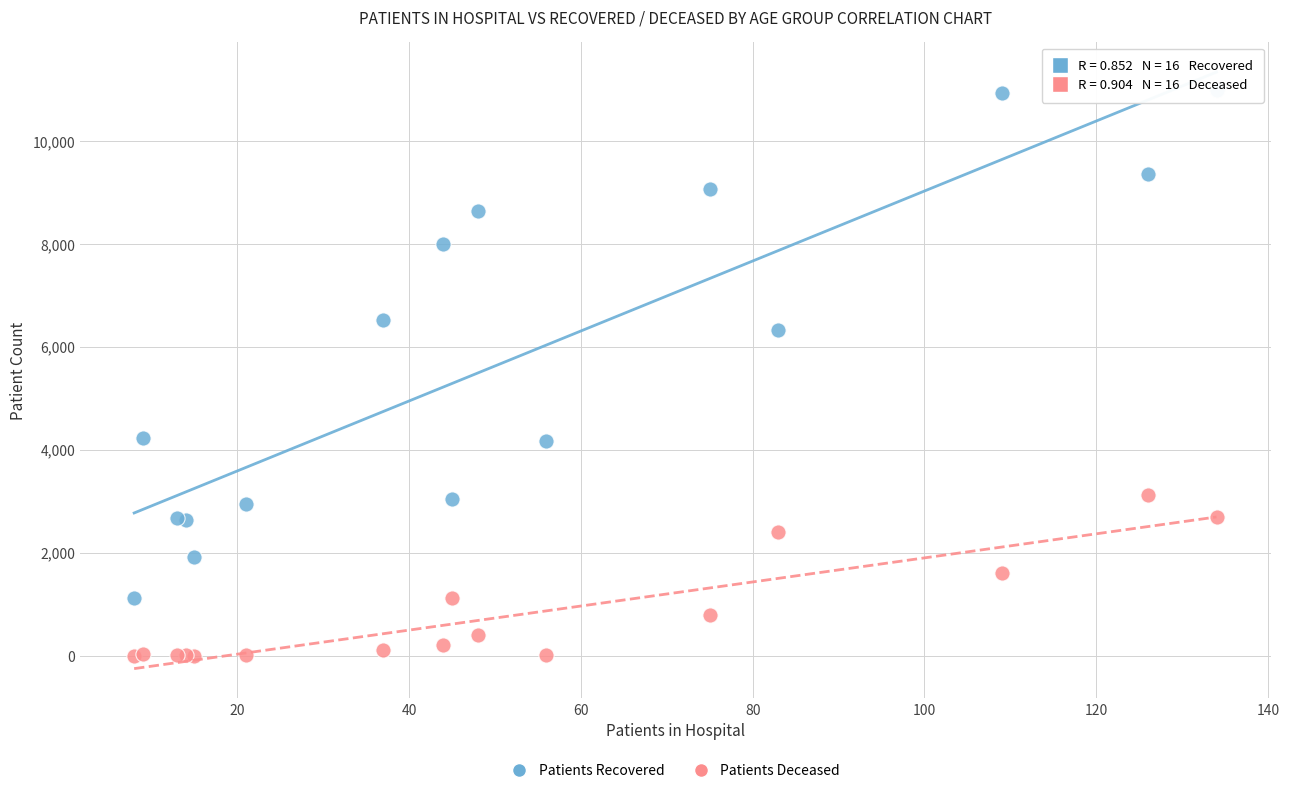

Which series reaches the maximum Y coordinate?

Patients Recovered